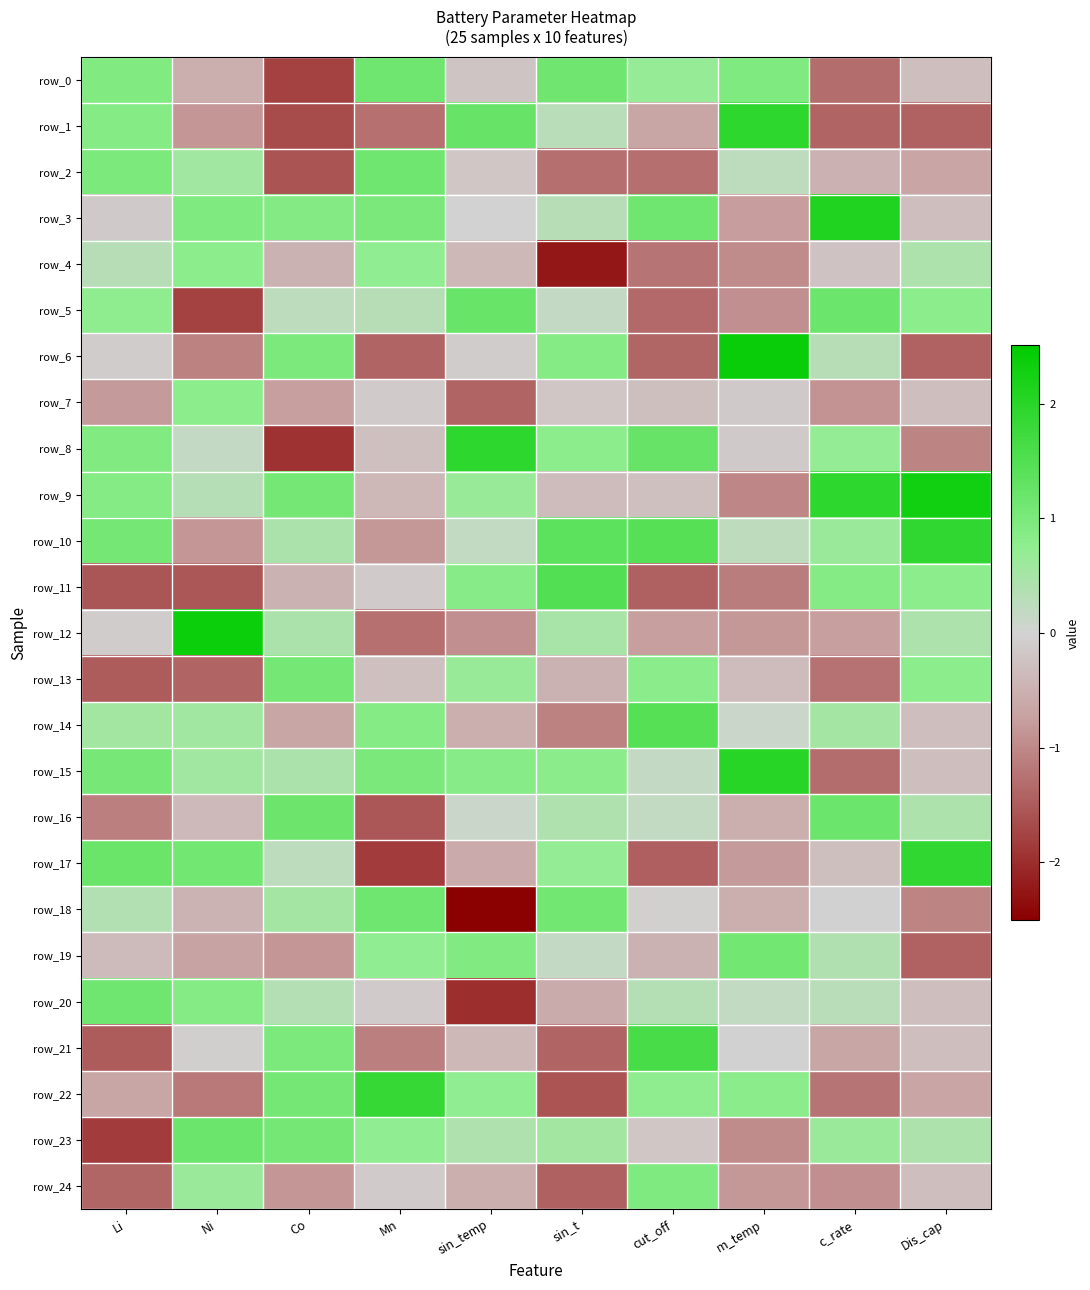

What is the difference between the maximum and minimum values in the row_20 series?

3.1